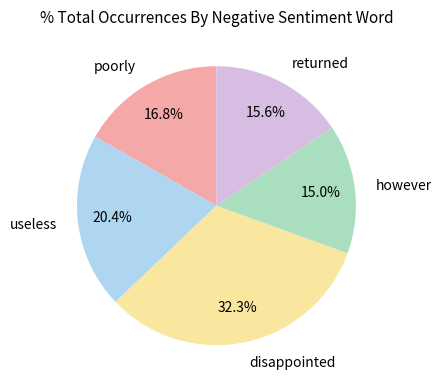

Count the number of slices in the pie.

5